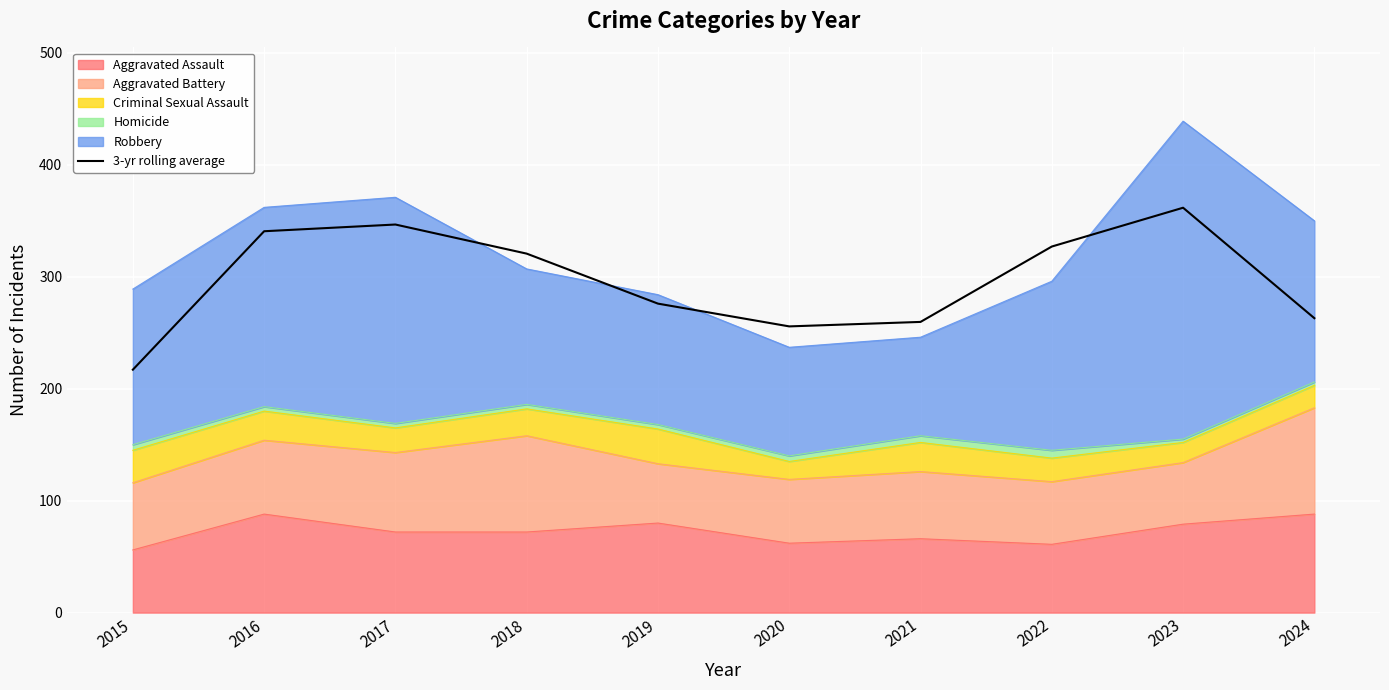

At which label is the value closest to 289?

2019